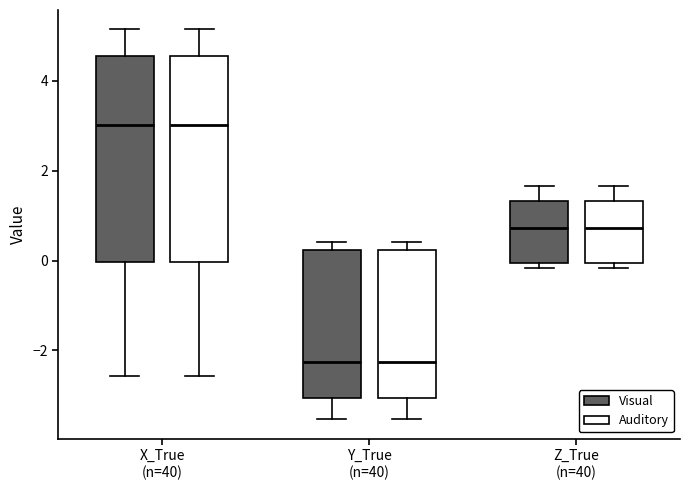

Reading left to right, transcribe this box plot: for each box, give where its median line is, the range the box spans, and where its two whiskers end, as read against the y-axis. The values are not printed on the chart, so give them approximately, as read against the axis.

X_True (n=40) (Visual): median 3.0, box 0.0 to 4.6, whiskers -2.6 to 5.2
X_True (n=40) (Auditory): median 3.0, box 0.0 to 4.6, whiskers -2.6 to 5.2
Y_True (n=40) (Visual): median -2.2, box -3.0 to 0.2, whiskers -3.6 to 0.4
Y_True (n=40) (Auditory): median -2.2, box -3.0 to 0.2, whiskers -3.6 to 0.4
Z_True (n=40) (Visual): median 0.8, box 0.0 to 1.4, whiskers -0.2 to 1.6
Z_True (n=40) (Auditory): median 0.8, box 0.0 to 1.4, whiskers -0.2 to 1.6